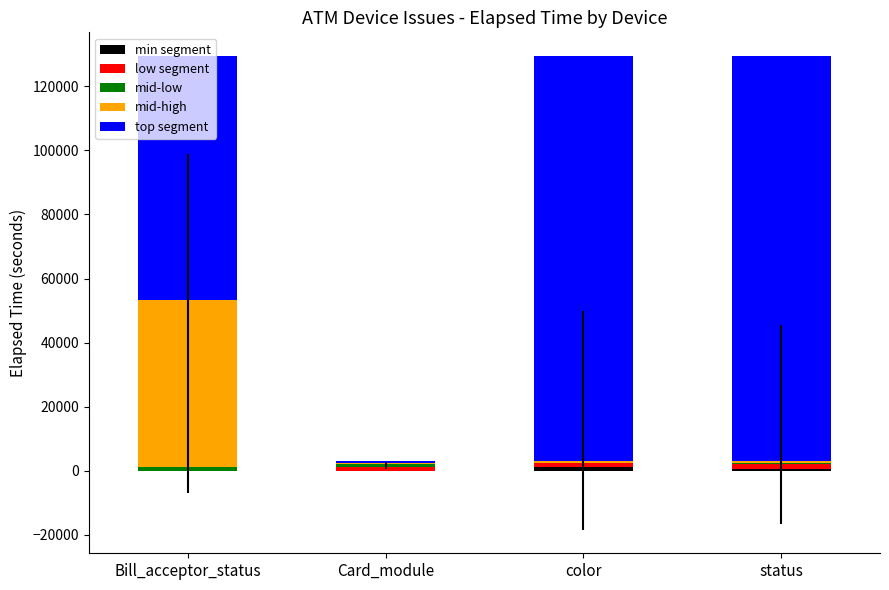

Are the bars grouped side by side (vs. stacked)?

No